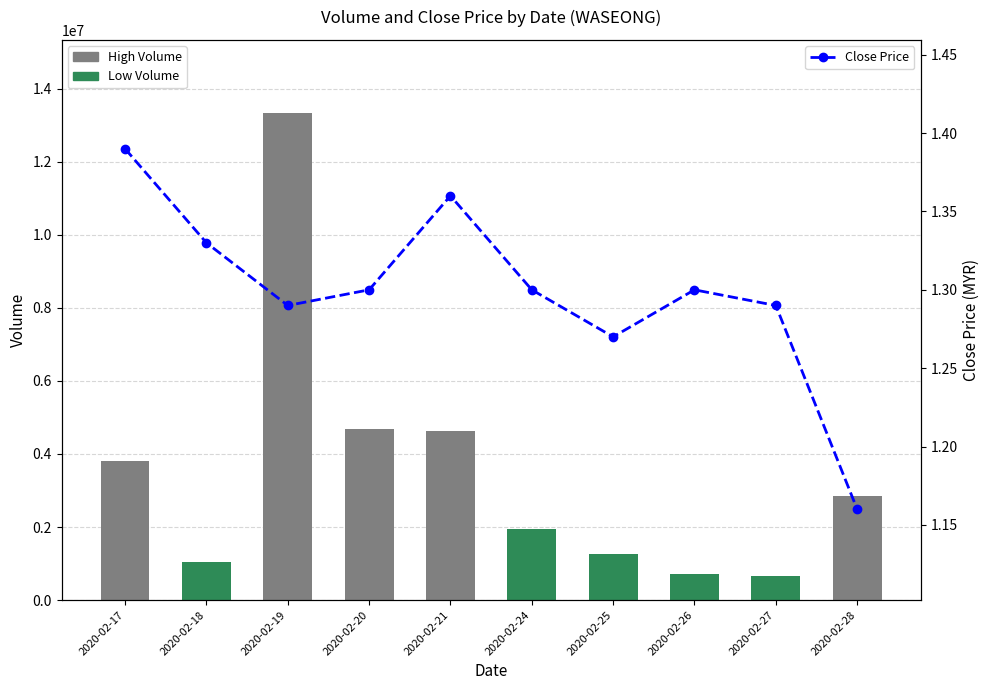

What is the sum of all values?

13.0